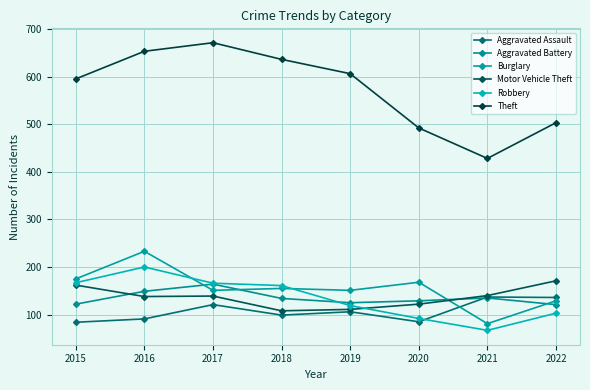

How many lines are shown in the chart?

6